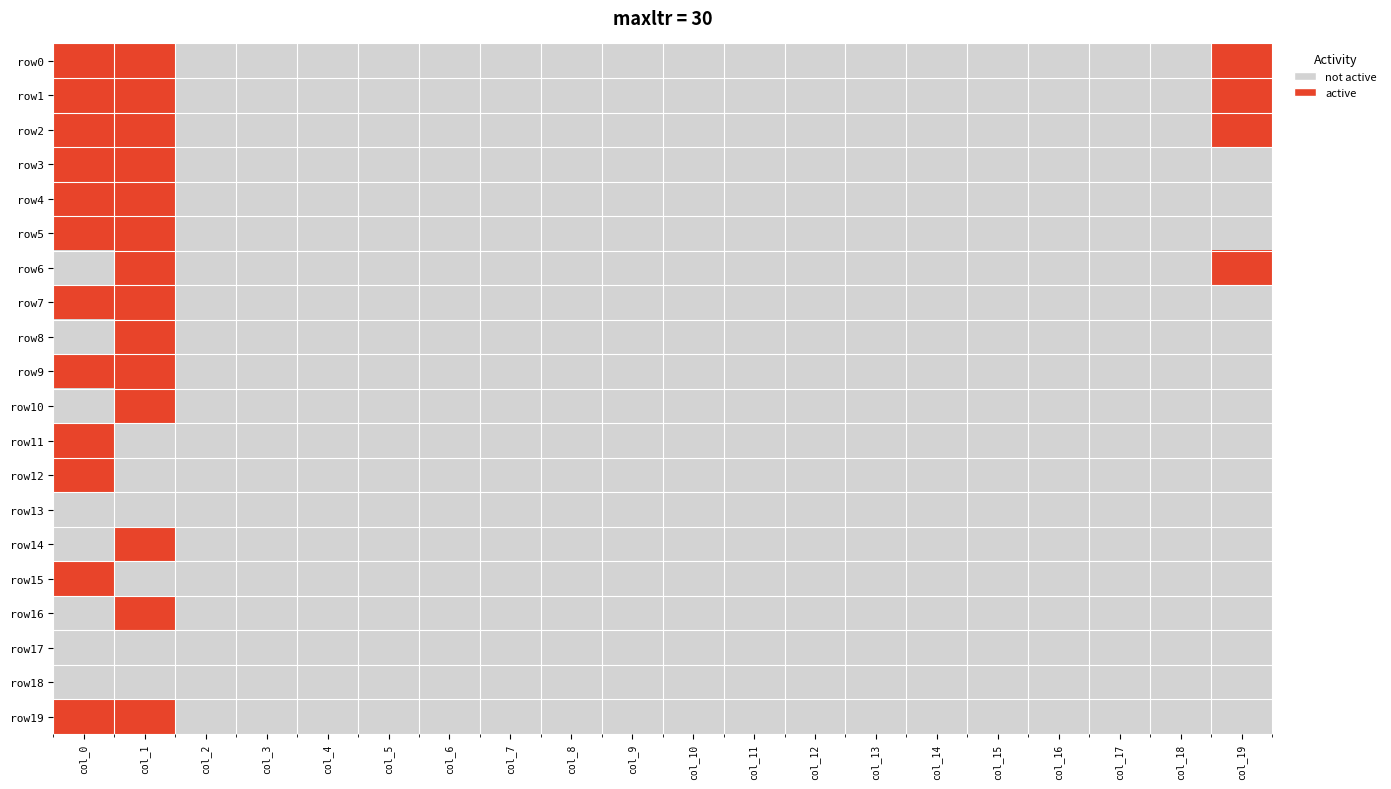

At which category does the chart reach its peak across all series?

col_0